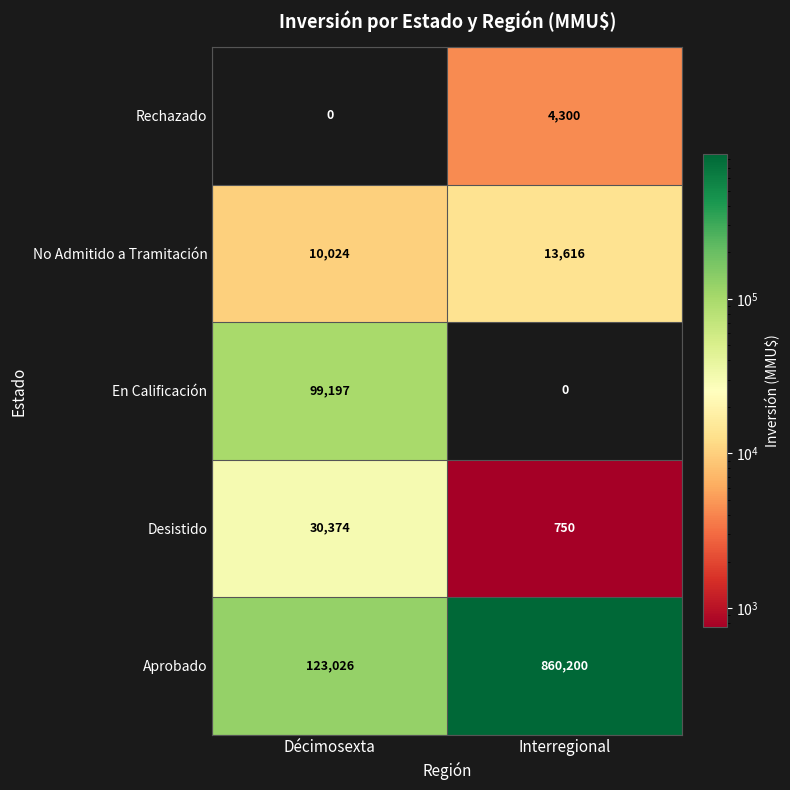

What is the greatest value displayed?

860200